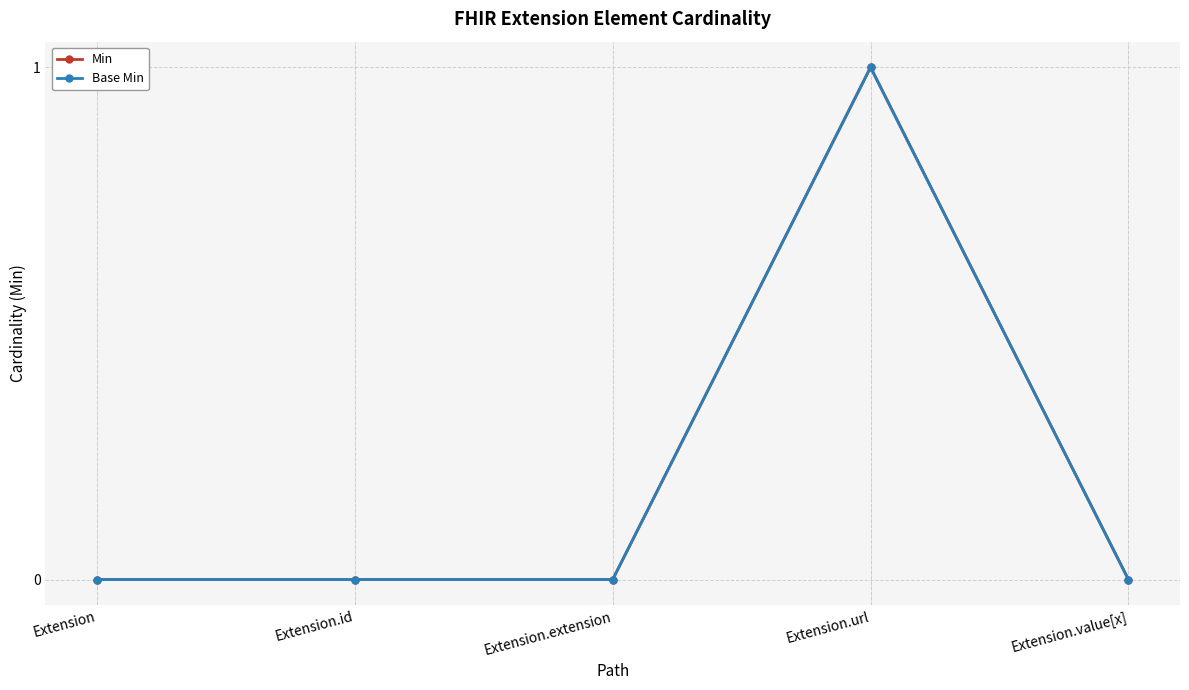

True or false: Base Min and Min intersect in this chart.

False